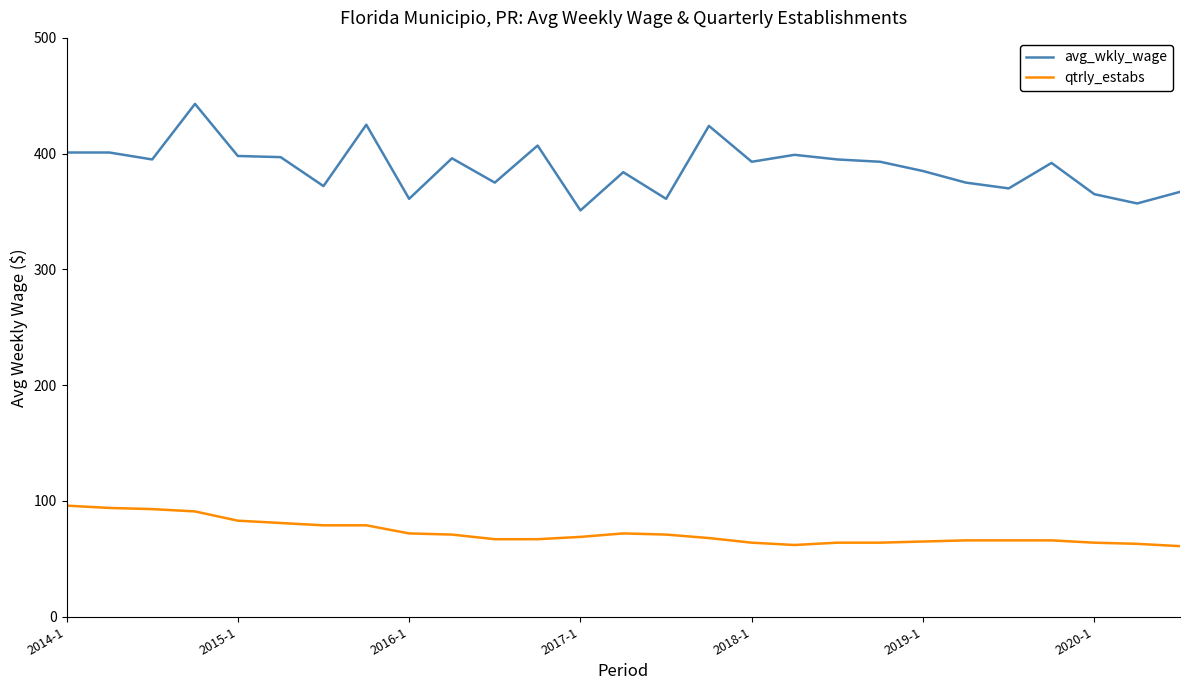

What is the difference between the maximum and minimum values in the avg_wkly_wage series?

92